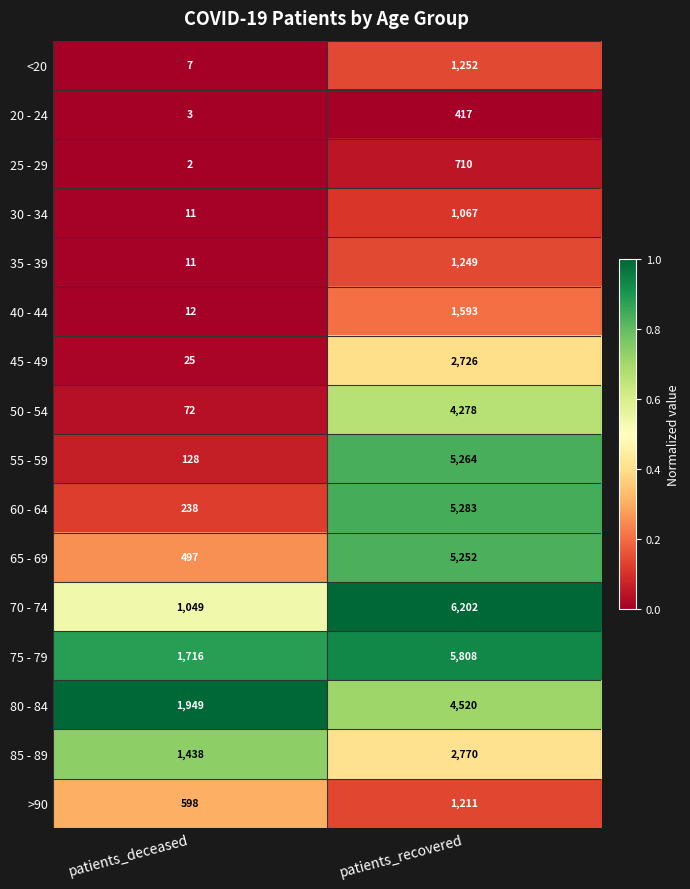

Rank the series by their maximum value, from highest to lowest.

70 - 74, 75 - 79, 60 - 64, 55 - 59, 65 - 69, 80 - 84, 50 - 54, 85 - 89, 45 - 49, 40 - 44, <20, 35 - 39, >90, 30 - 34, 25 - 29, 20 - 24